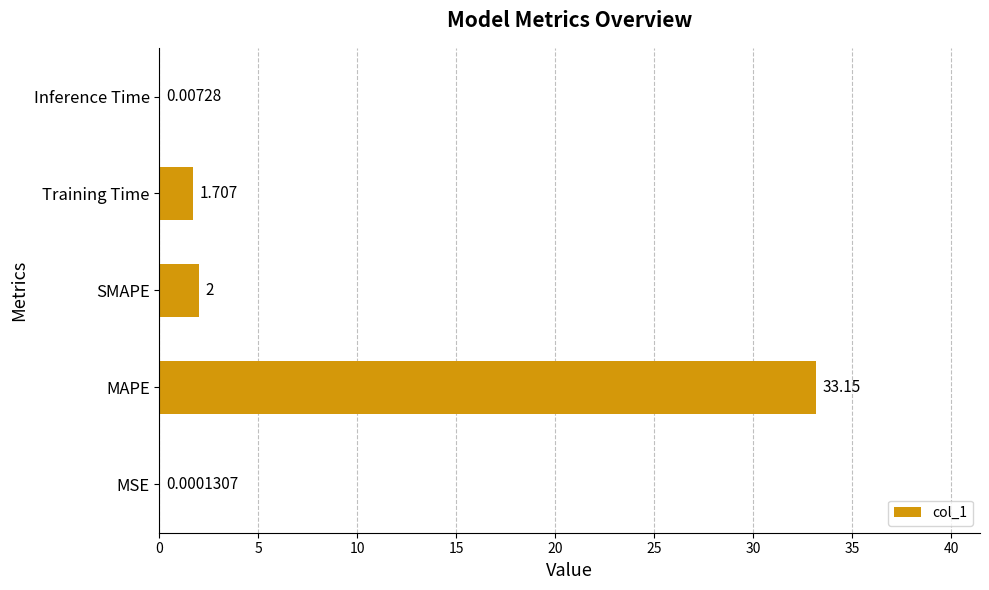

Which category has the highest value across all series?

MAPE